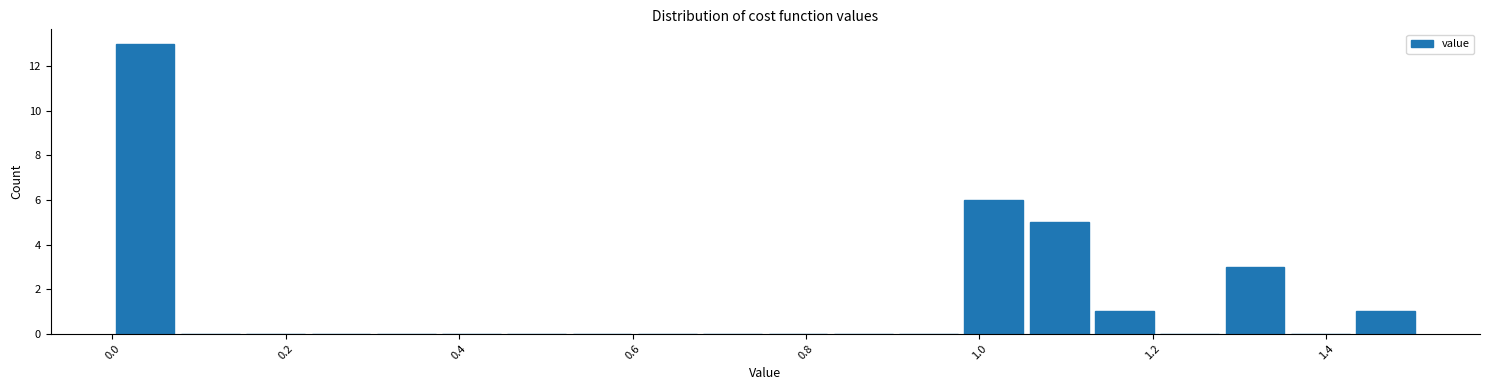

Read against the x-axis, roughly where is the centre of the tallest bar?

0.04